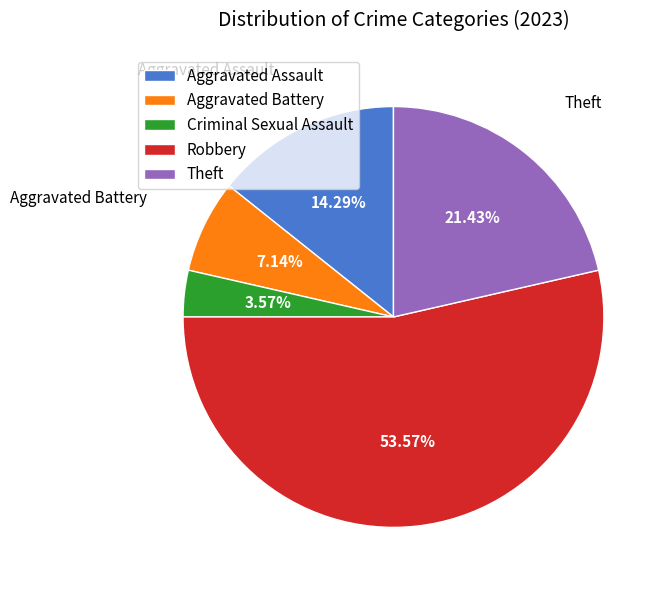

Is there a majority slice in this chart?

Yes